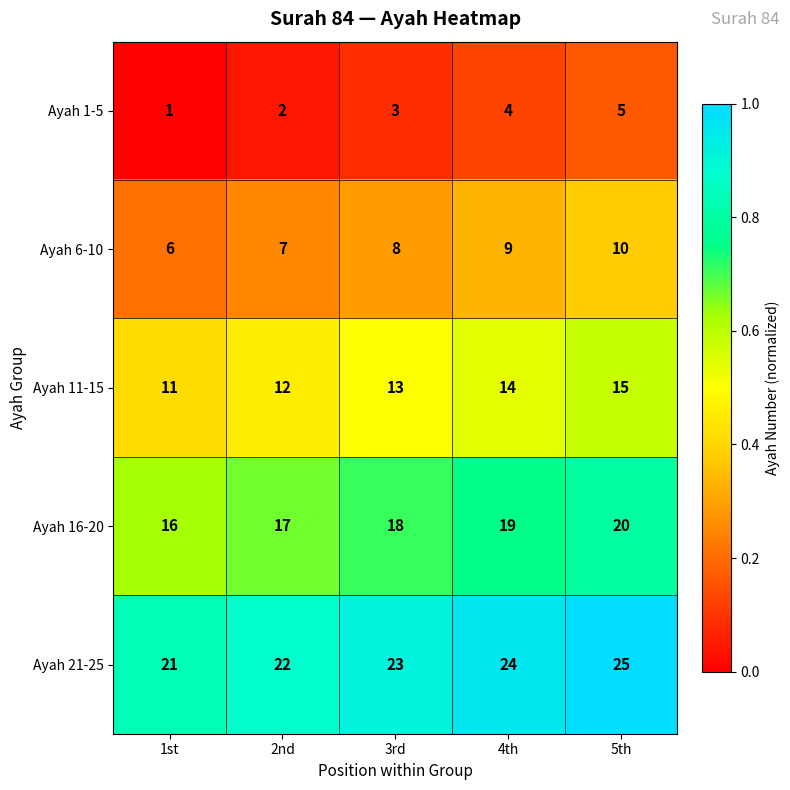

Which category has the lowest value in the Ayah 1-5 series?

1st